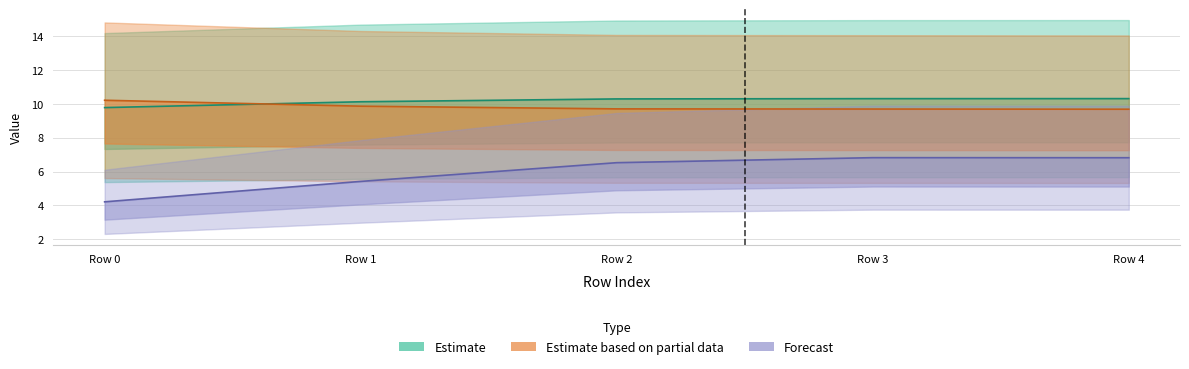

What is the value of the Tempo por voo [min] point at the 2nd from the left?

5.4